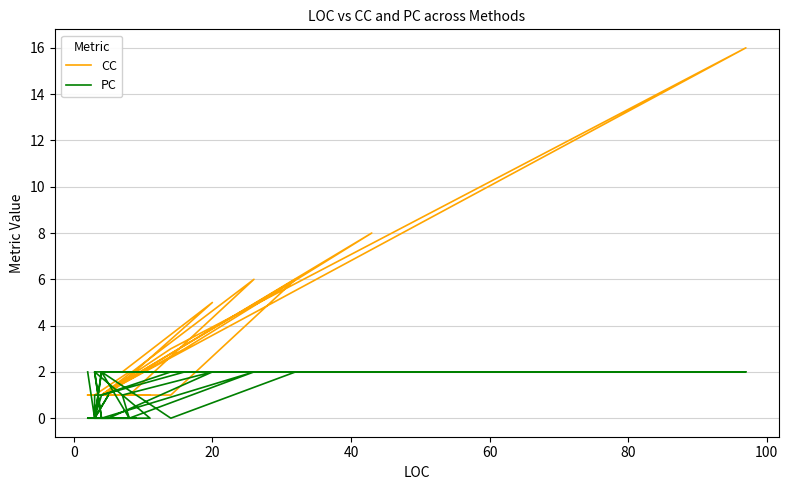

Which series ends up on top after the final intersection of CC and PC?

PC